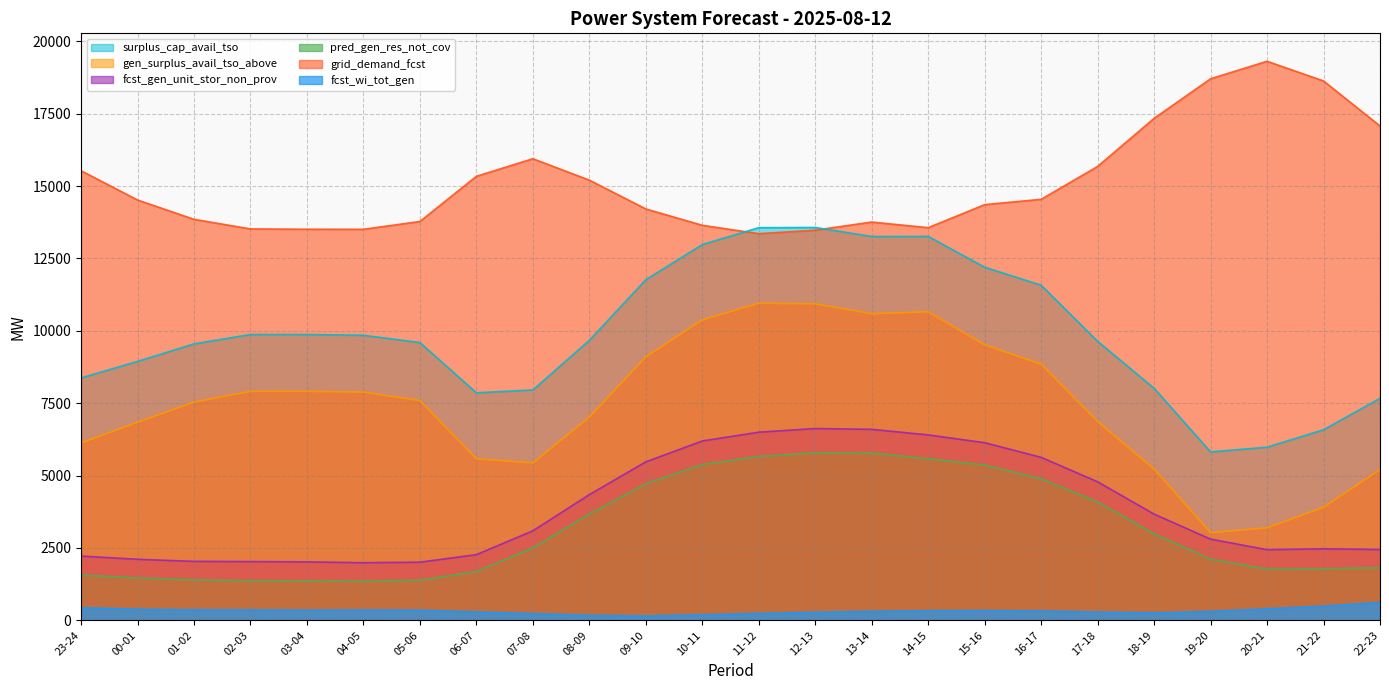

True or false: fcst_gen_unit_stor_non_prov has a value of 2060 at 07-08.

False